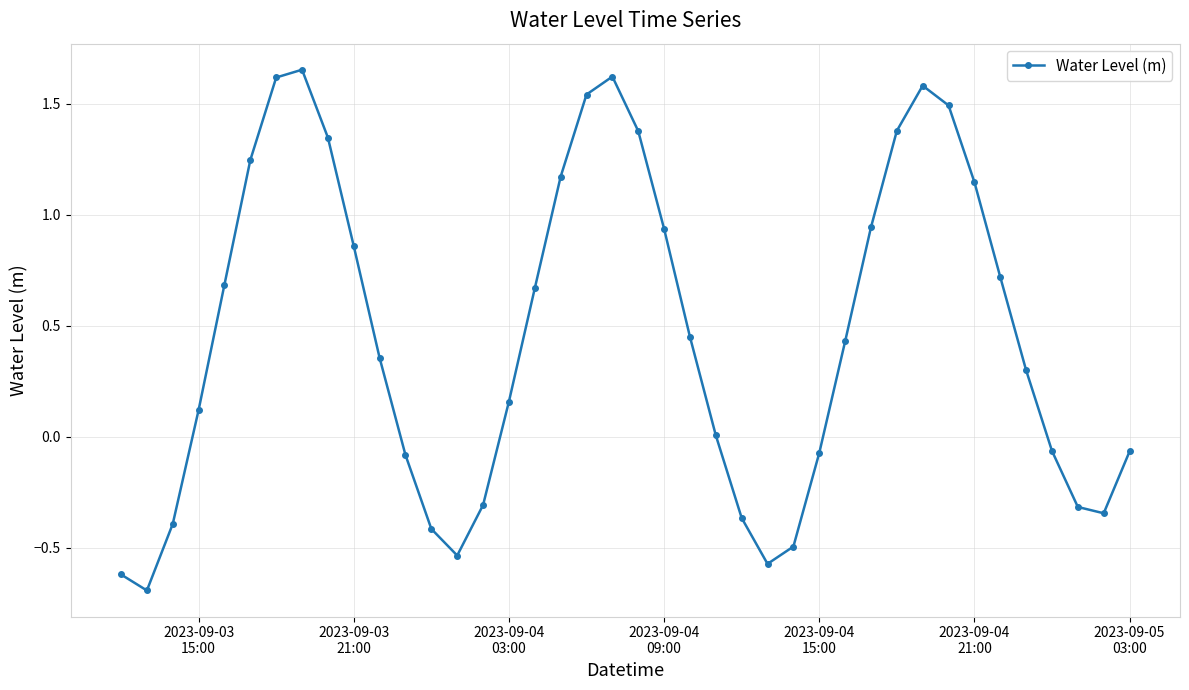

What is the sum of all values?

18.5